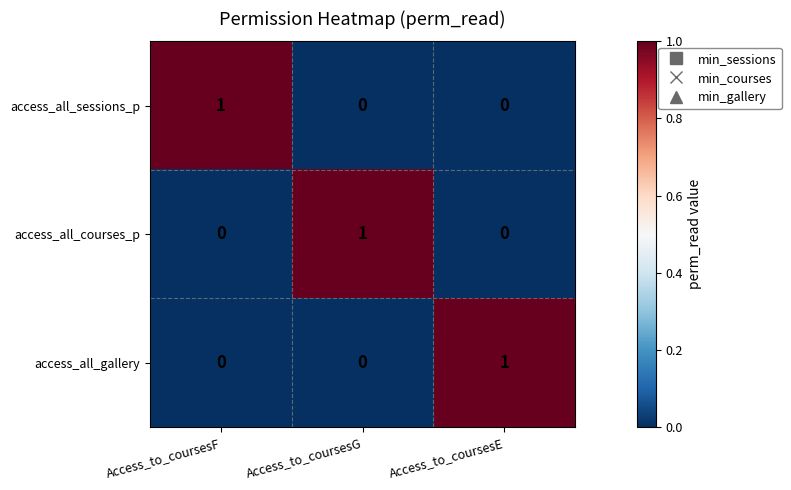

Count the access_all_gallery values in the range 0 to 1.

3